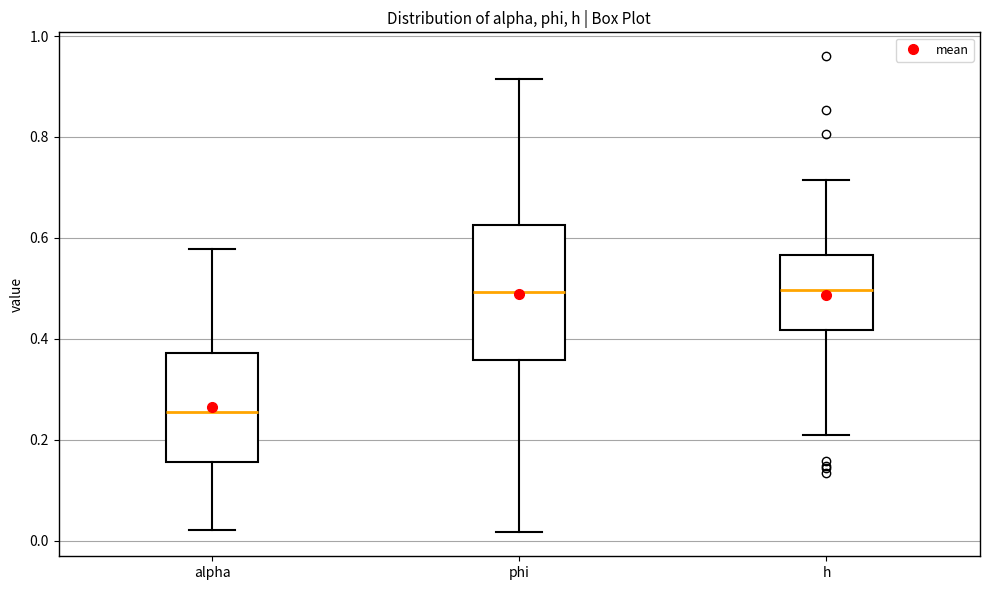

Reading left to right, read every box against the y-axis: the position of its median line, the range the box covers, and the ends of its whiskers. The values are not printed on the chart, so give them approximately, as read against the axis.

alpha: median 0.26, box 0.16 to 0.38, whiskers 0.02 to 0.58
phi: median 0.50, box 0.36 to 0.62, whiskers 0.02 to 0.92
h: median 0.50, box 0.42 to 0.56, whiskers 0.20 to 0.72